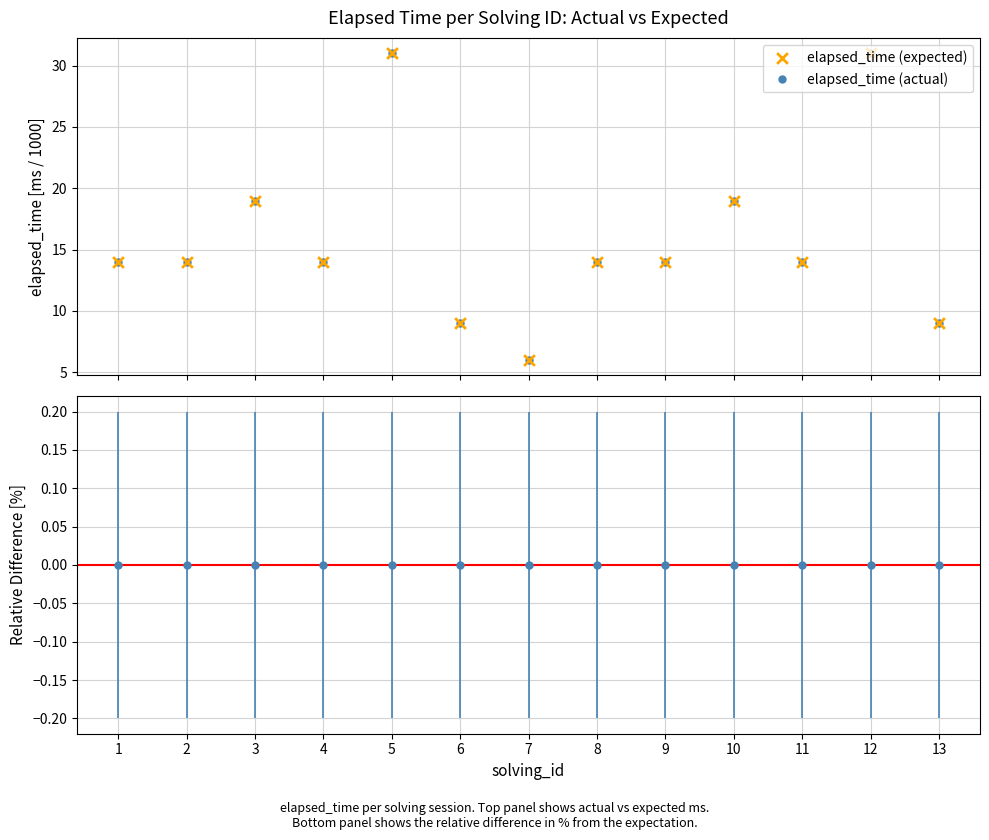

What is the maximum value shown in the chart?

31